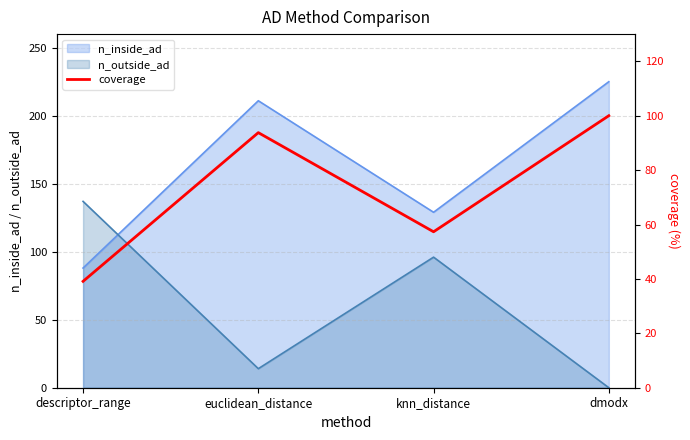

How many intersections are there between n_inside_ad and n_outside_ad?

1